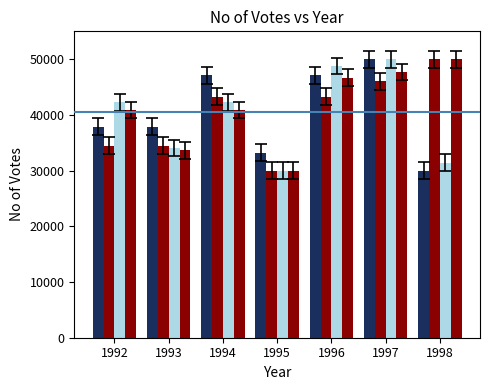

How many series are shown in this chart?

4